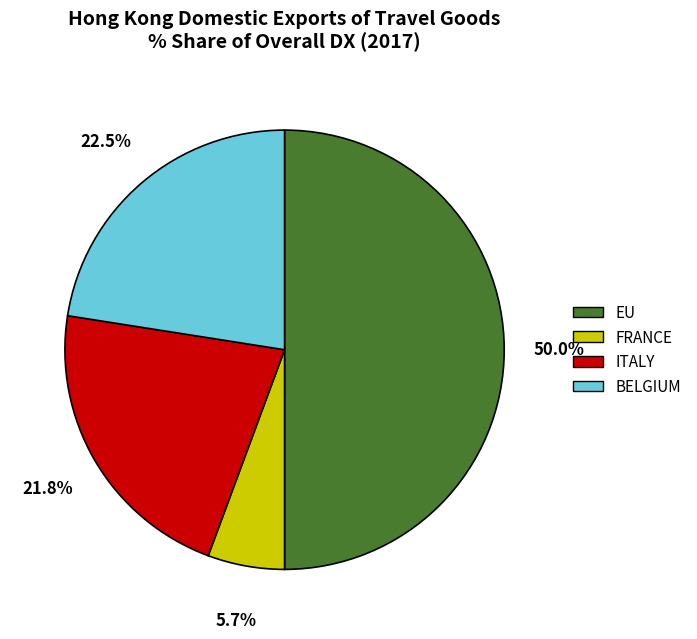

To the nearest percent, what percentage of the pie is EU?

50%